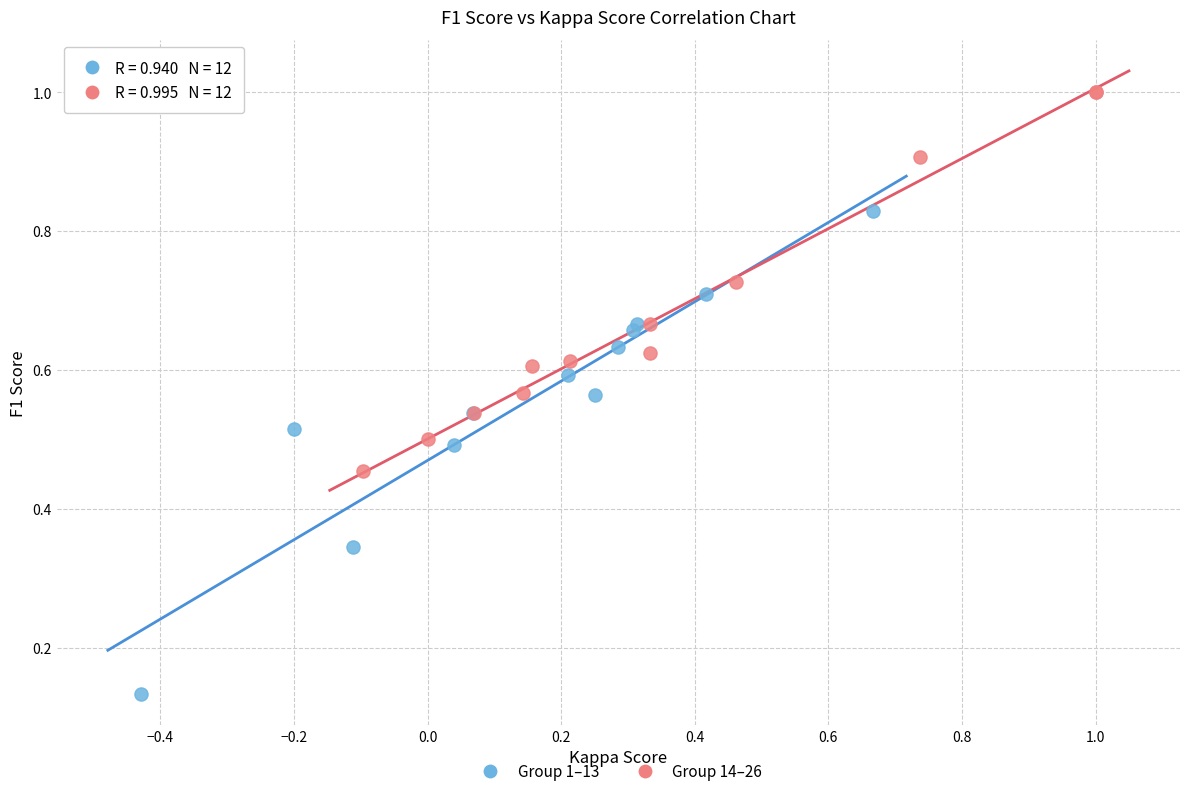

Which series contains the lowest Y value?

Group 1–13